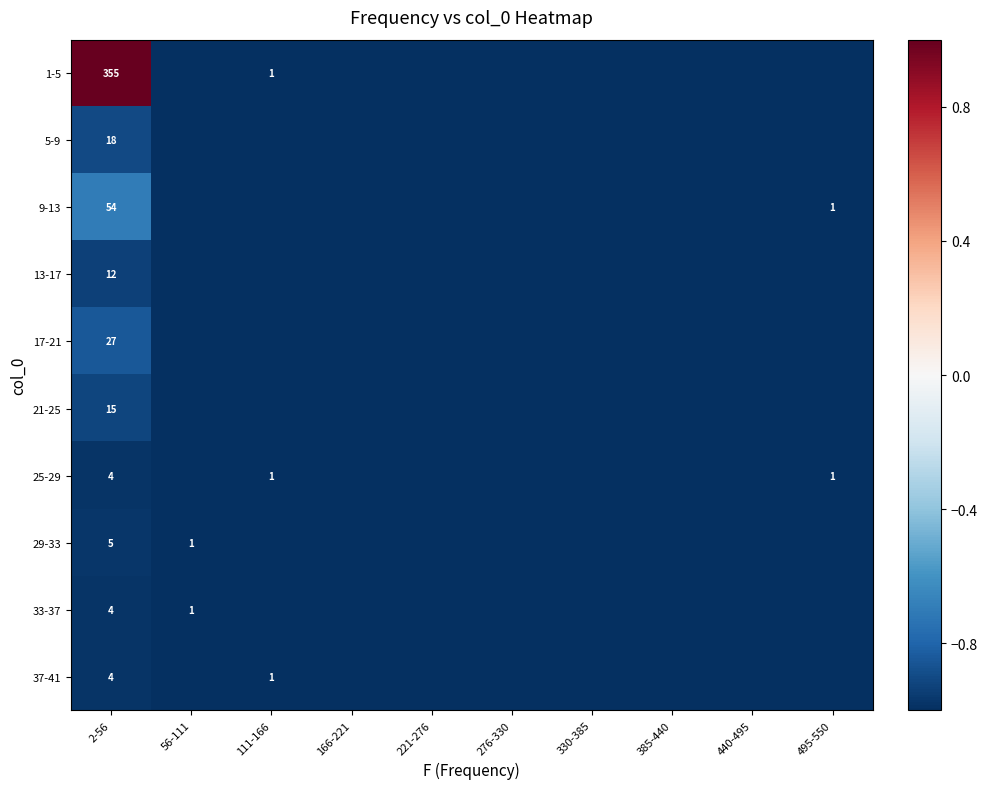

The value of 9-13 at 2-56 is 88. True or false?

False